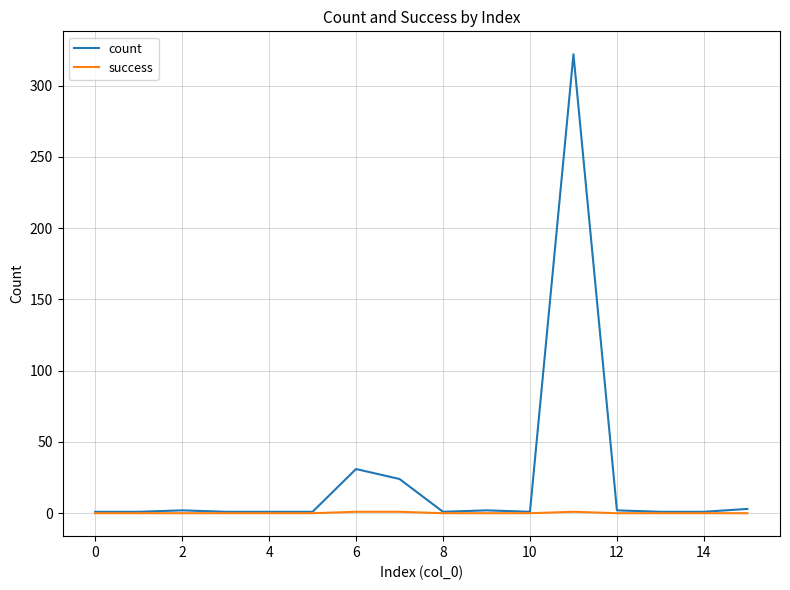

List the series in order of their overall mean, highest first.

count, success